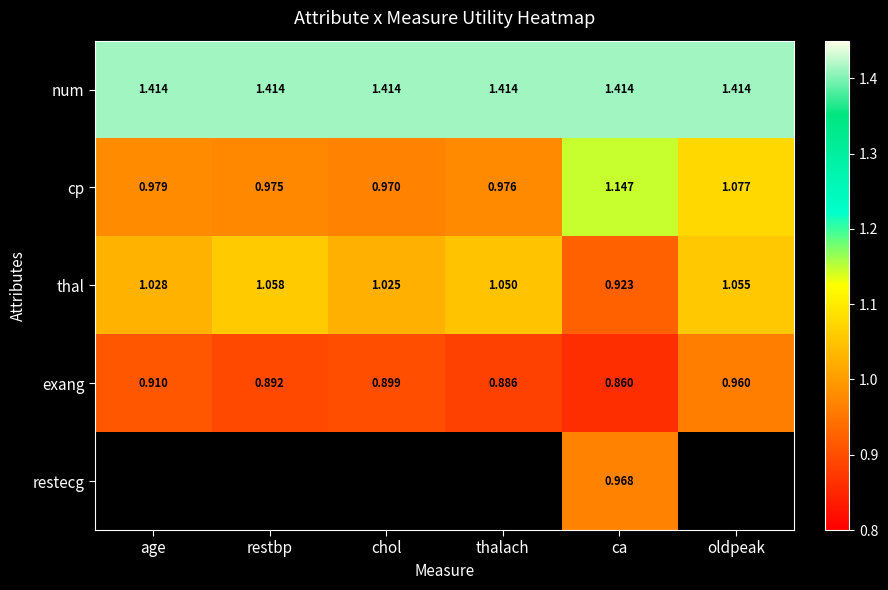

At ca, list the series in order from largest to smallest.

num, cp, restecg, thal, exang